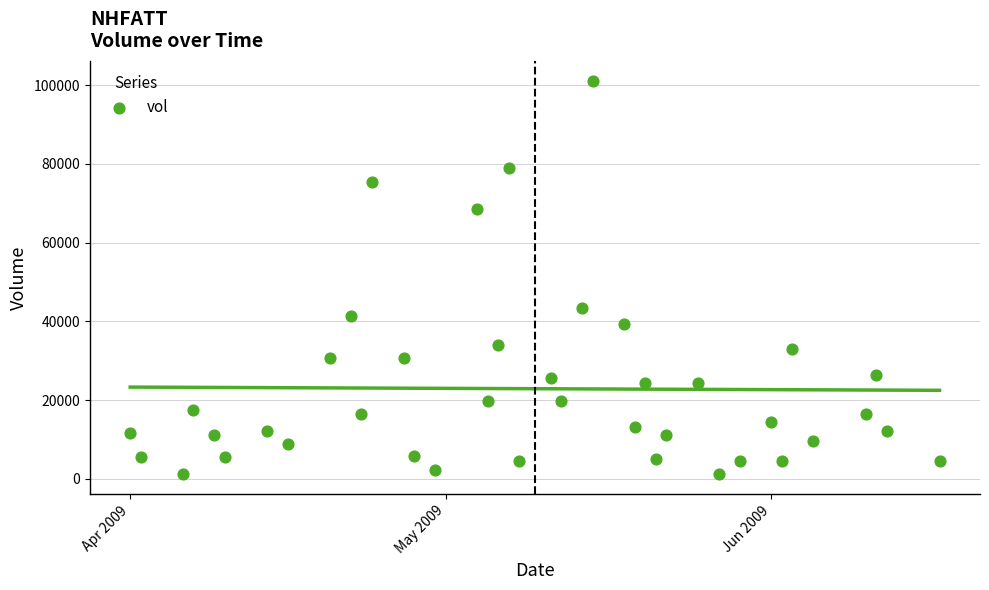

What Y value in the scatter plot is closest to 51150?

43340